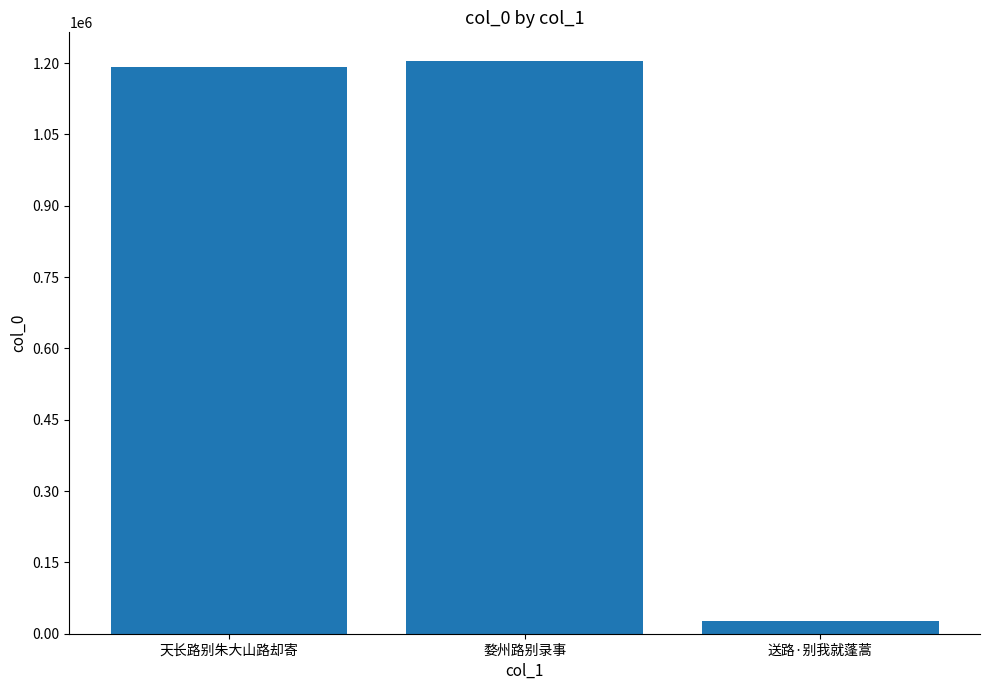

What is the change in value from 婺州路别录事 to 送路·别我就蓬蒿?

-1178279